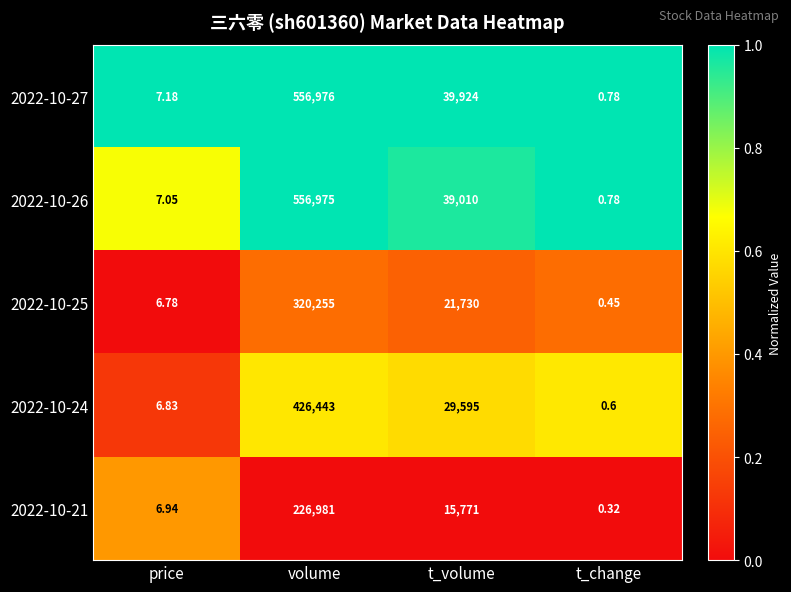

Which category has the highest value across all series?

volume